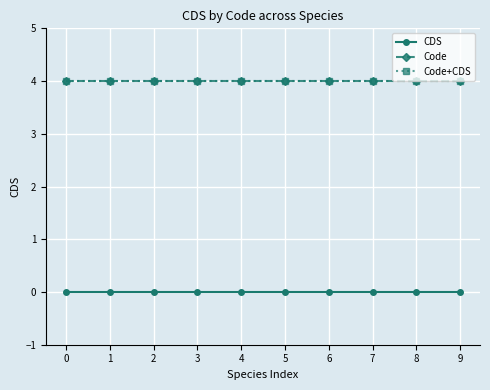

Is this an area chart (filled region under the line)?

No